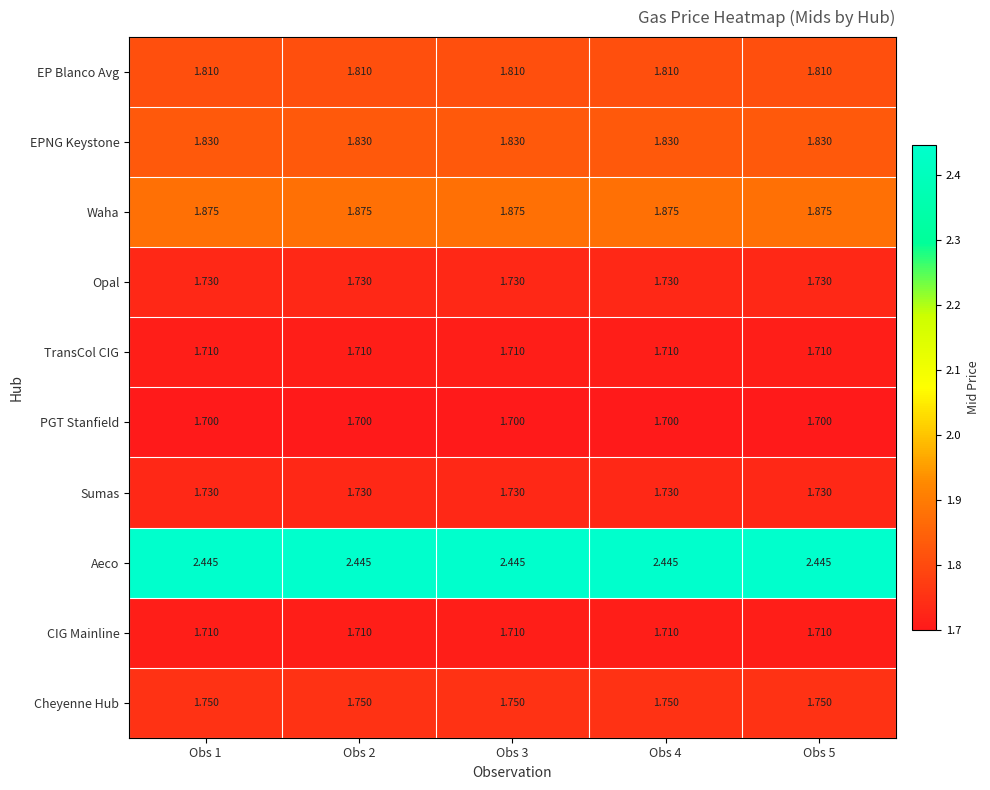

How many distinct data groups are displayed?

10